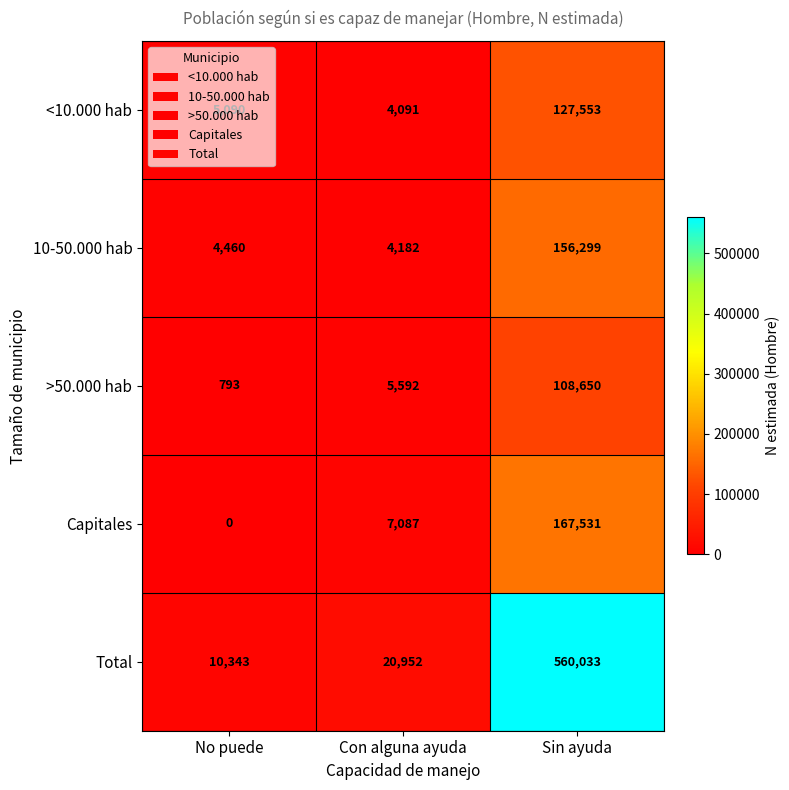

Which series has the largest total across all categories?

Total